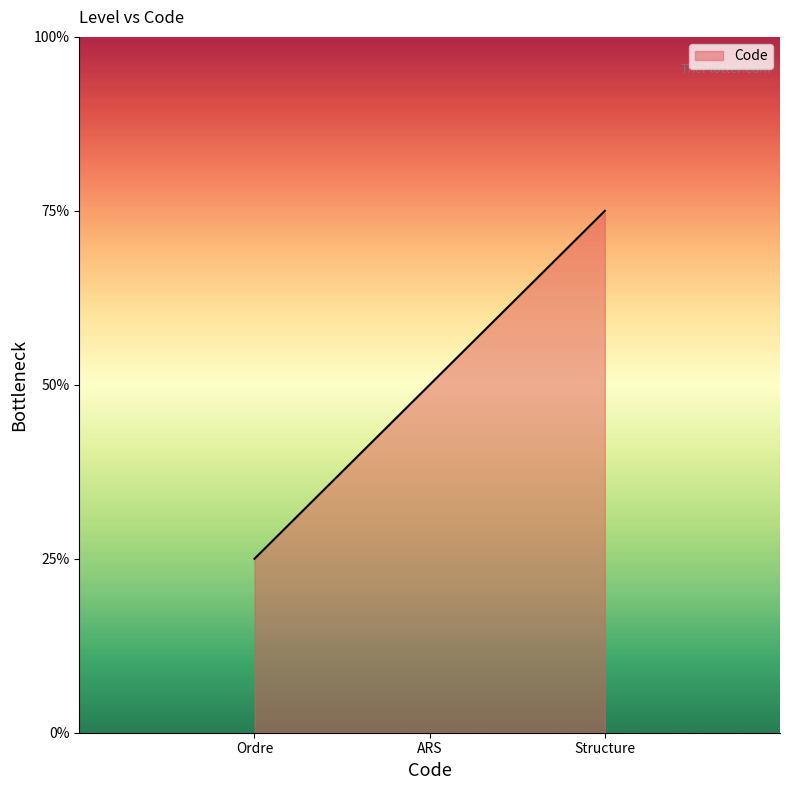

Where does the data first go above 2?

Structure